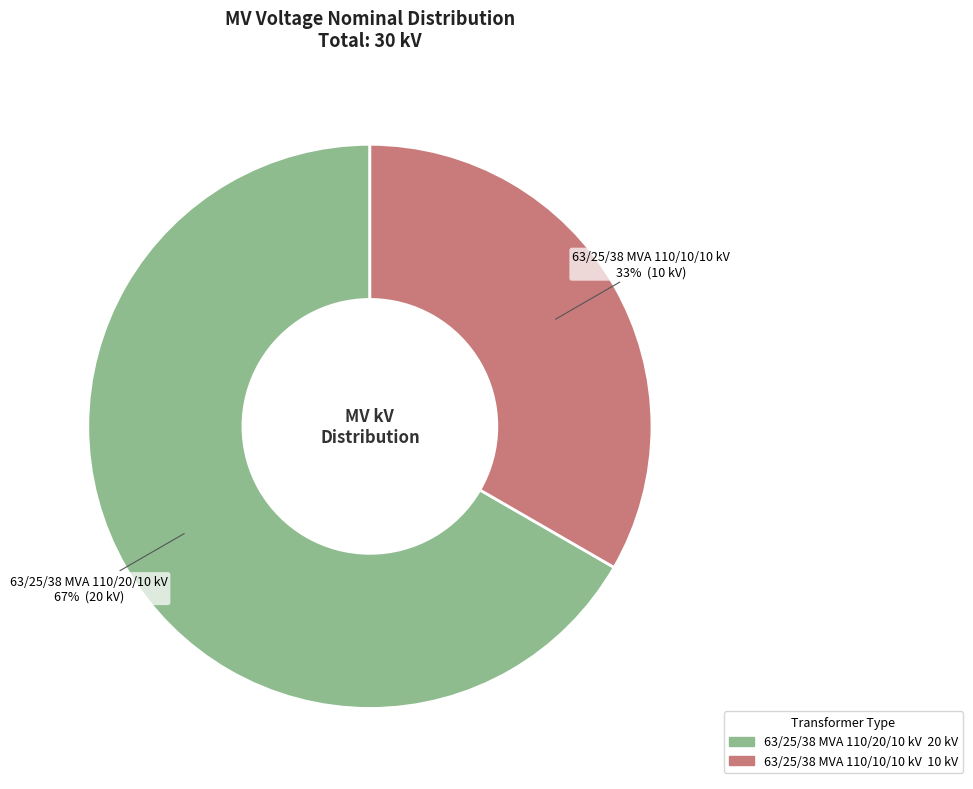

To the nearest percent, what is the average slice percentage?

50%